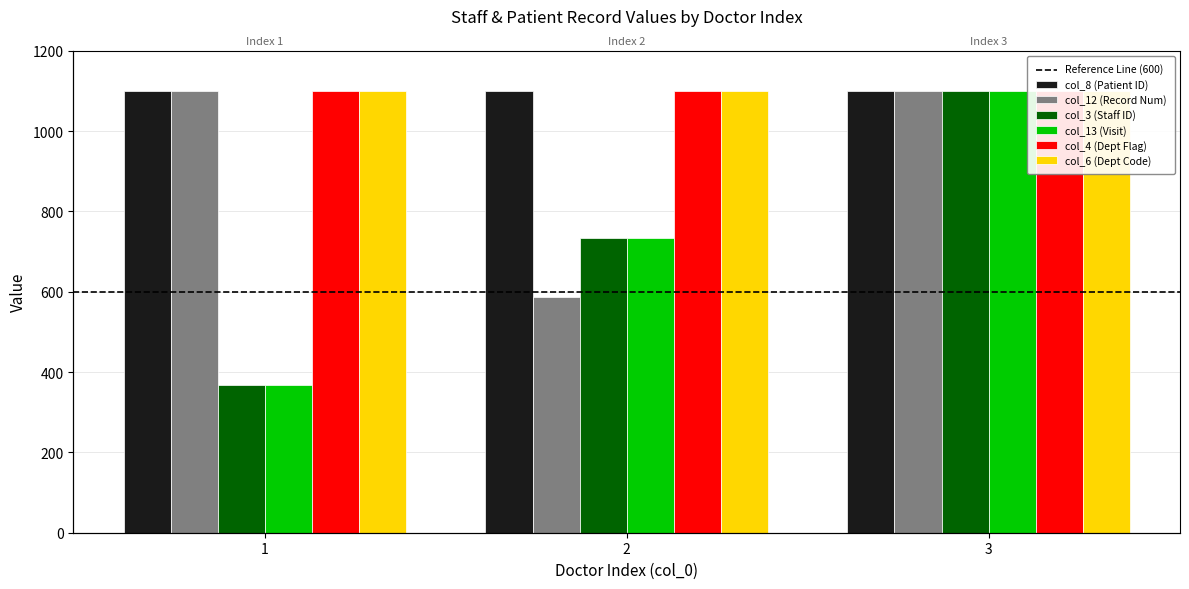

Rank the series at 2 from highest to lowest value.

col_8 (Patient ID), col_3 (Staff ID), col_13 (Visit), col_12 (Record Num)